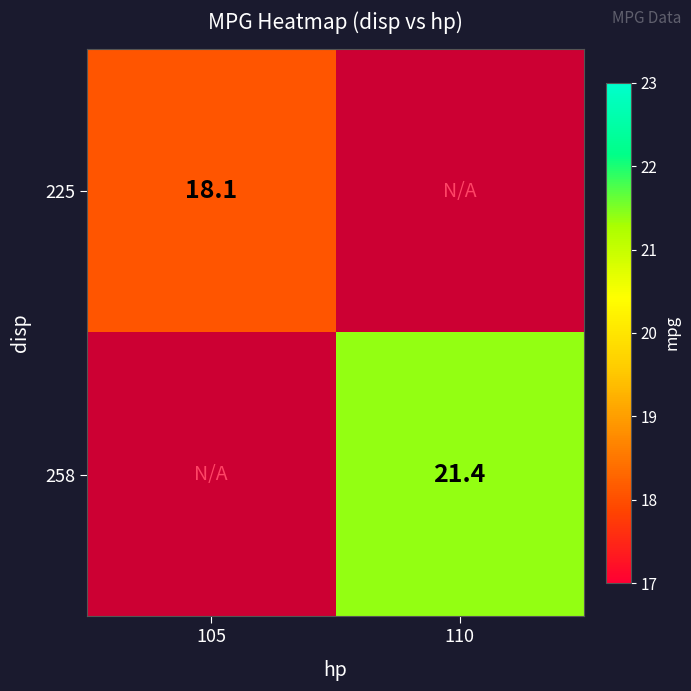

Between 105 and 110, which is larger?

110